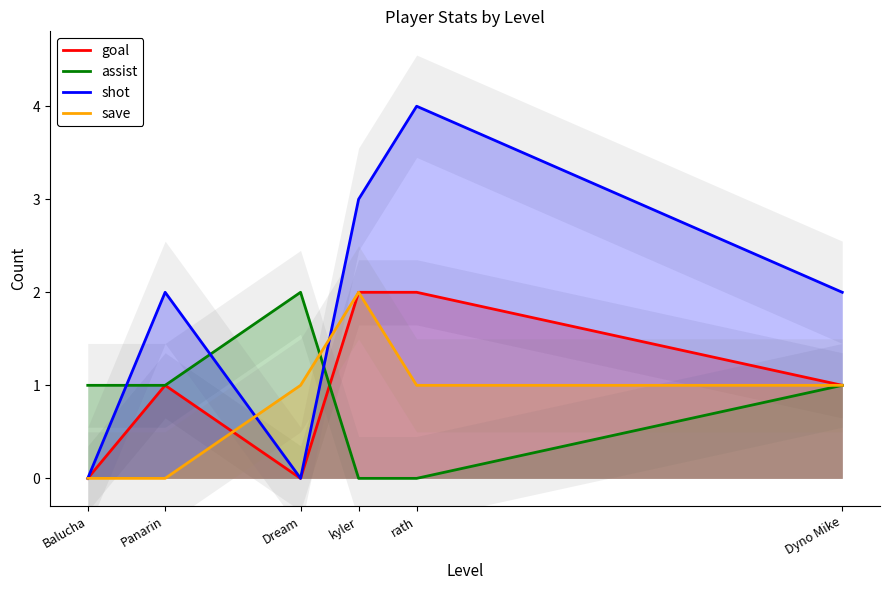

How many lines are shown in the chart?

4